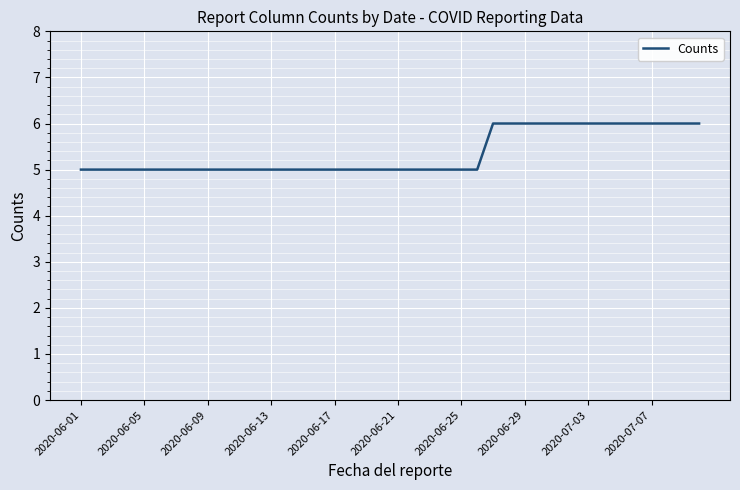

What is the maximum value shown in the chart?

6